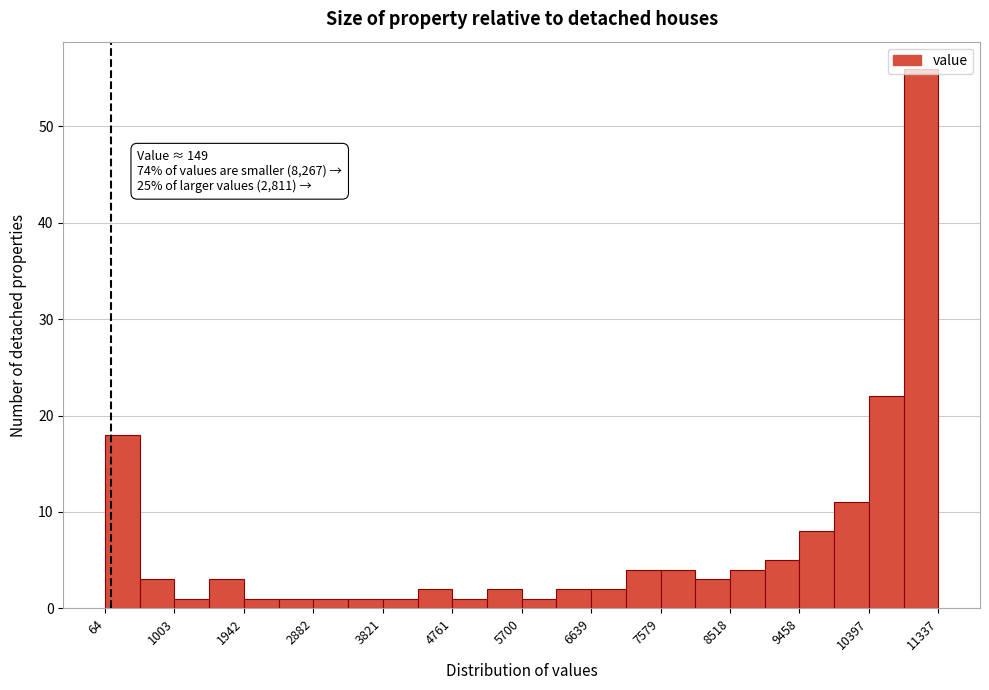

Which range on the x-axis has the tallest bar?

10900 to 11300